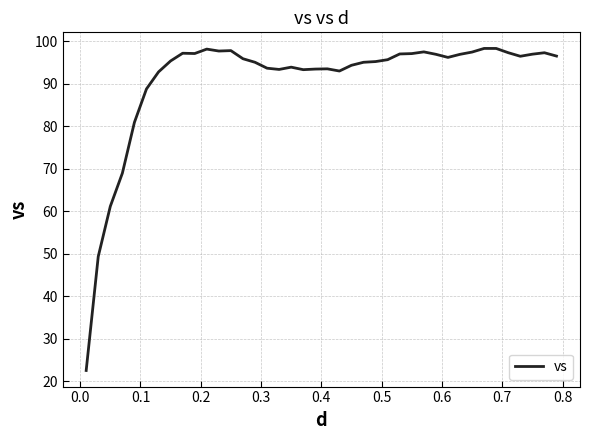

What is the minimum value shown in the chart?

22.6